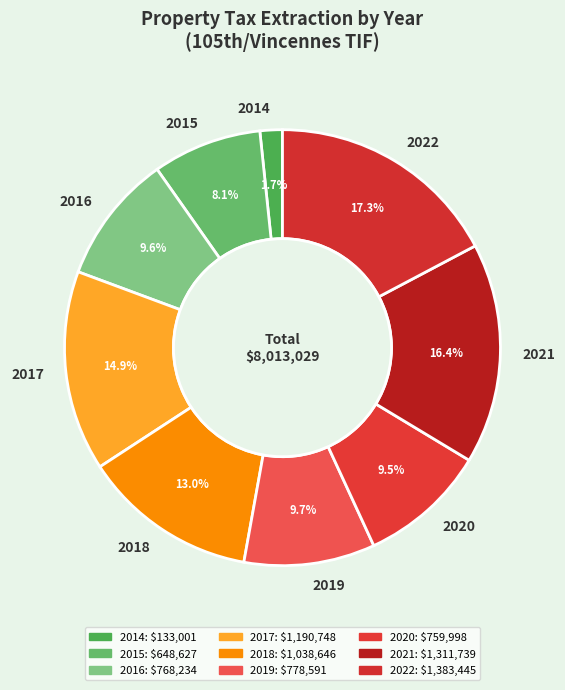

How many segments does this pie chart have?

9